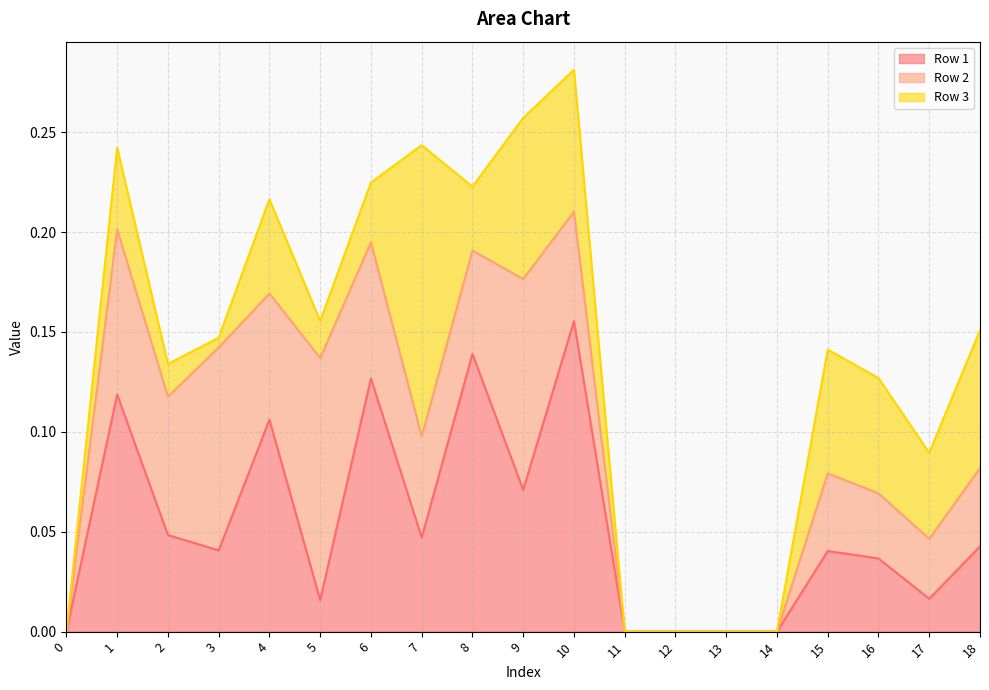

What is the difference between the maximum and minimum values in the Row 3 series?

0.1